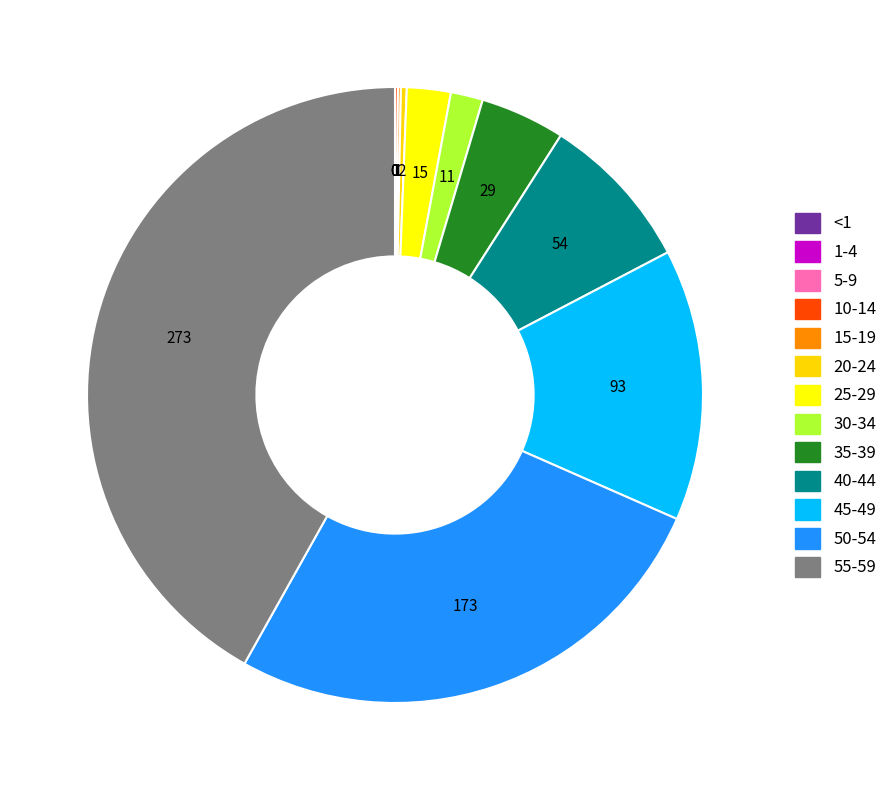

How many slices are in this pie chart?

13